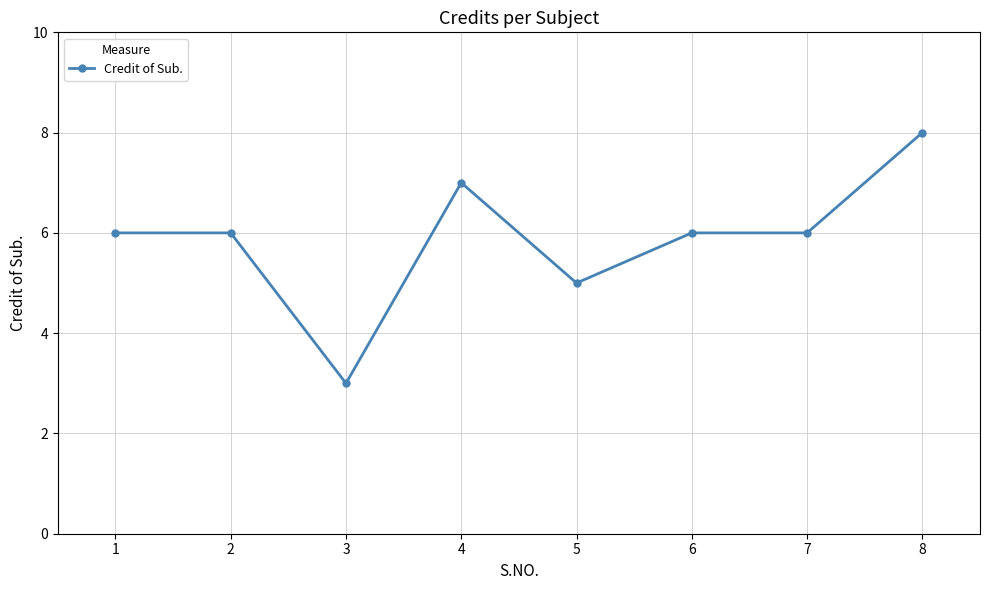

What is the value of the 5th point from the left?

5